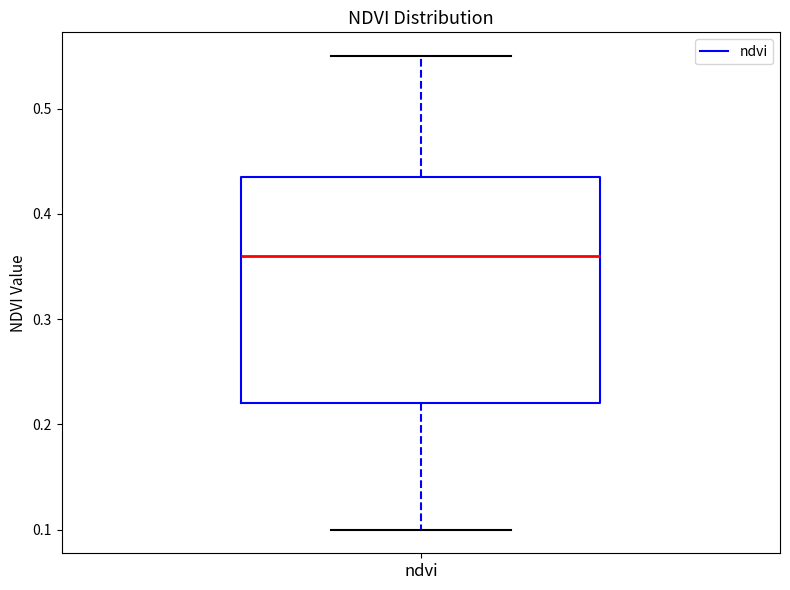

Where does the lower whisker of the box for ndvi end on the y-axis? The values are not printed on the chart, so give them approximately, as read against the axis.

0.10